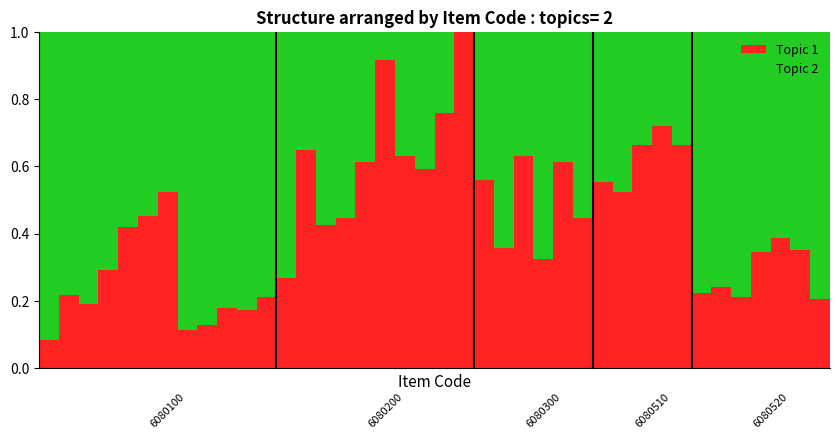

What is the maximum value for Topic 1?

1.0